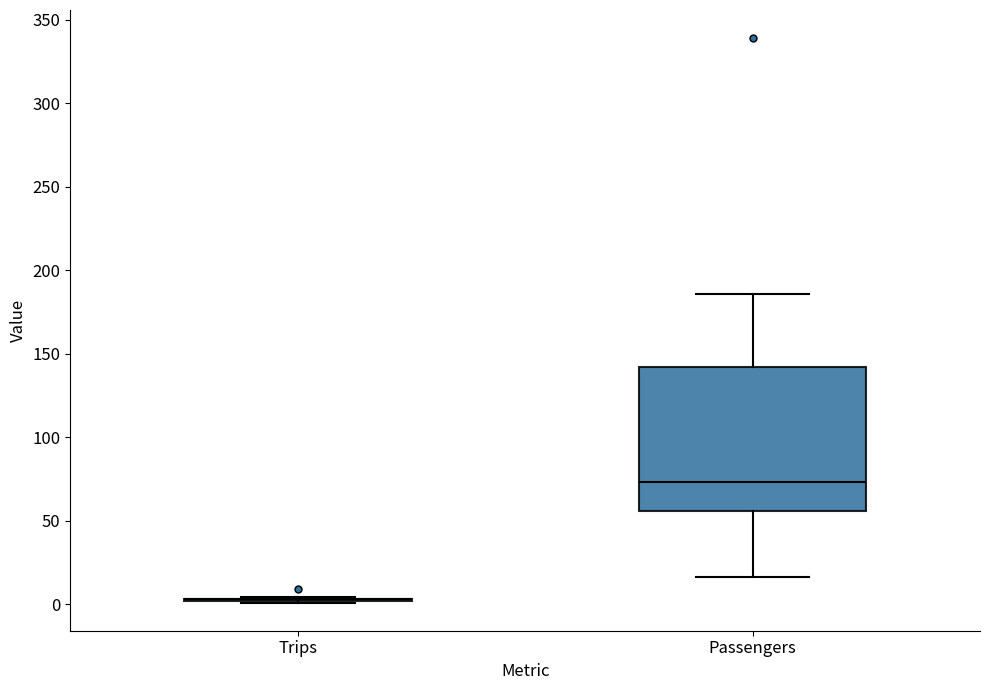

Reading left to right, transcribe this box plot: for each box, give where its median line is, the range the box spans, and where its two whiskers end, as read against the y-axis. The values are not printed on the chart, so give them approximately, as read against the axis.

Trips: box collapsed to a line at 5, whiskers 0 to 5
Passengers: median 75, box 55 to 140, whiskers 15 to 185